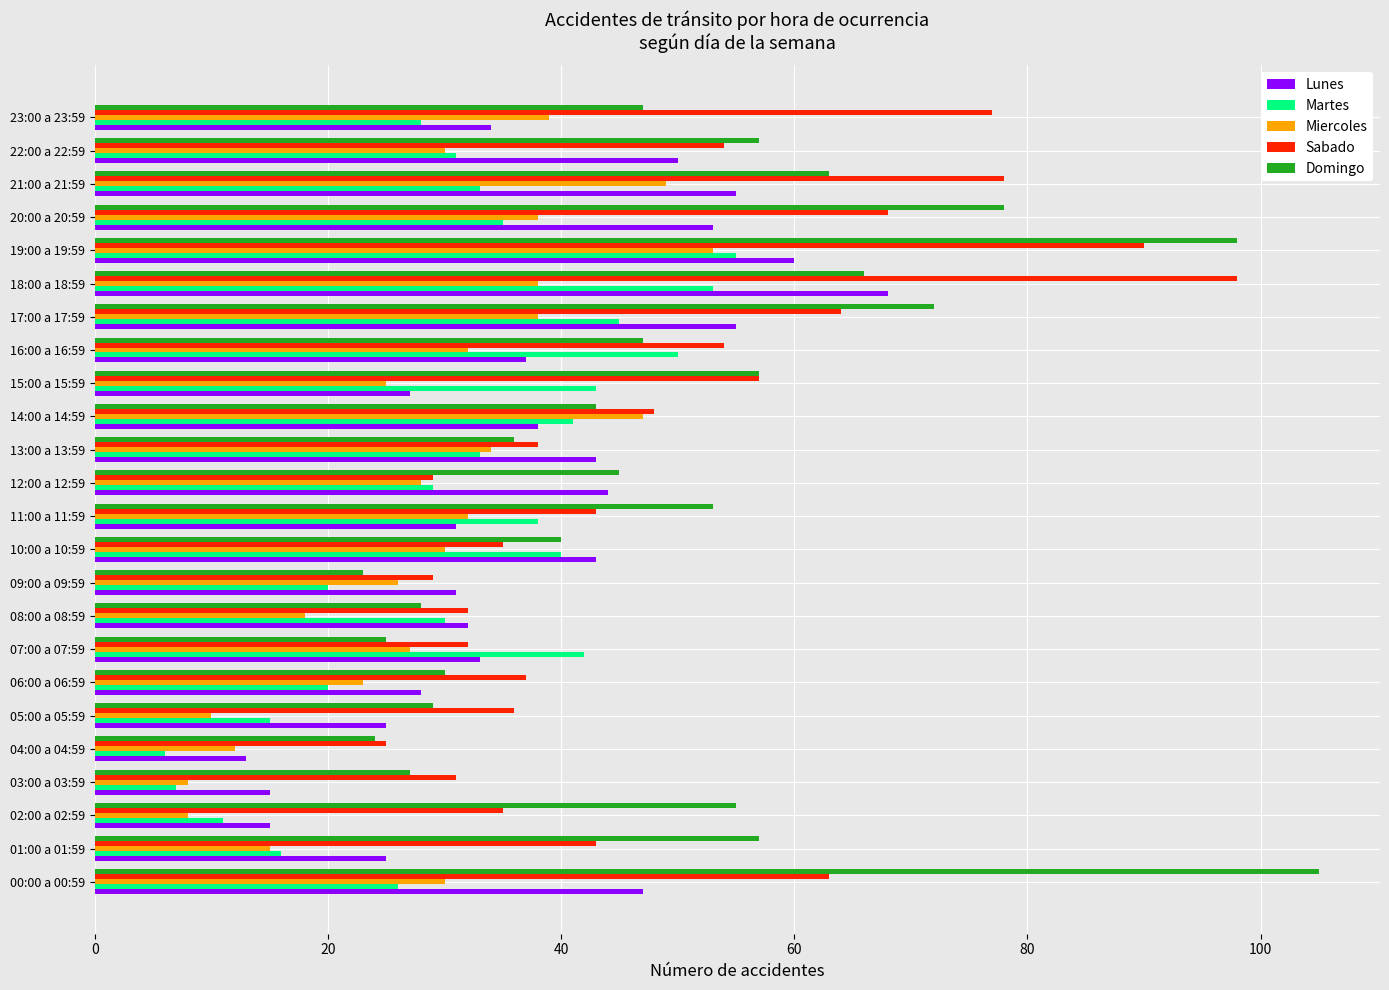

Is the value of Sabado at 21:00 a 21:59 greater than the value of Martes at 06:00 a 06:59?

Yes